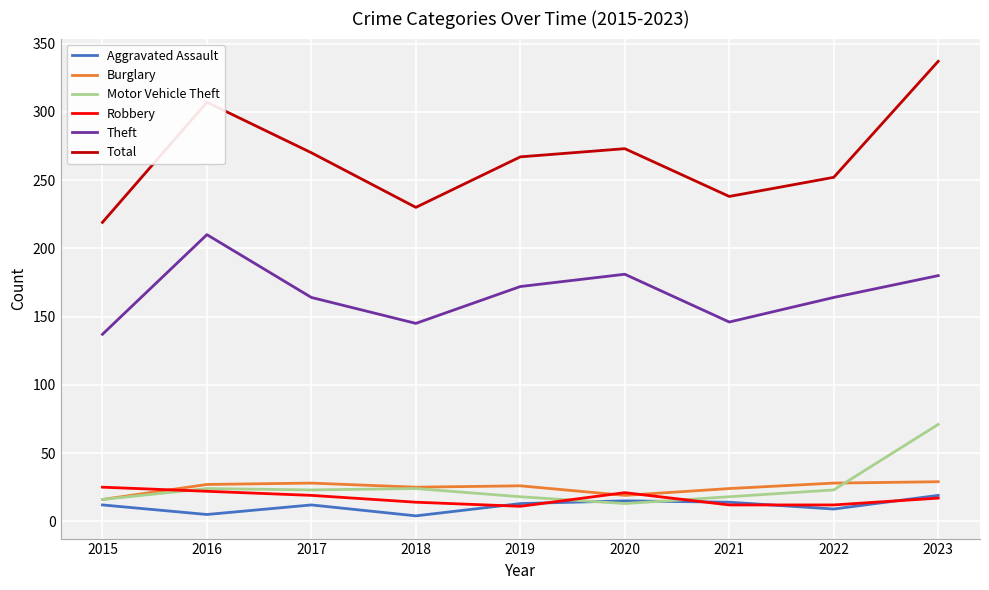

Which series has the largest range (max minus min)?

Total